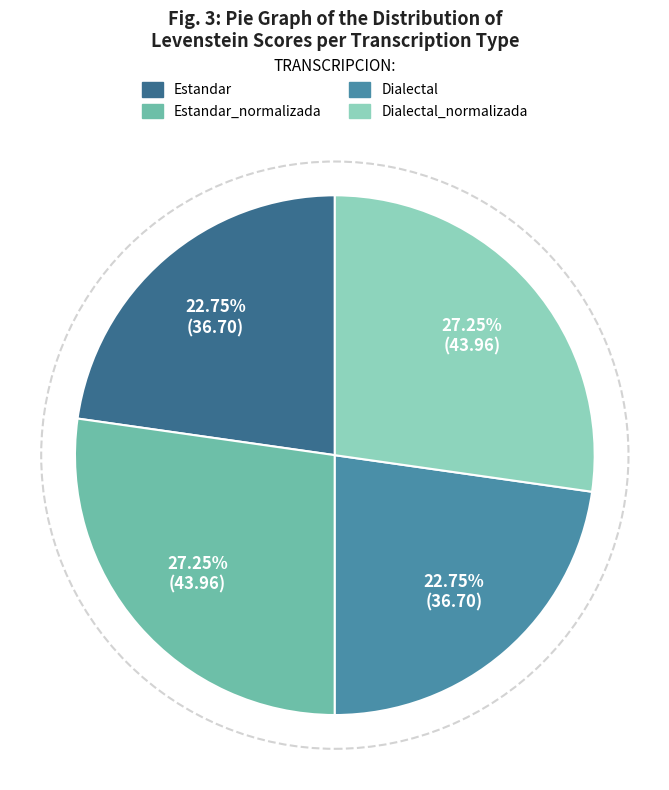

Is Dialectal_normalizada the majority of the pie?

No